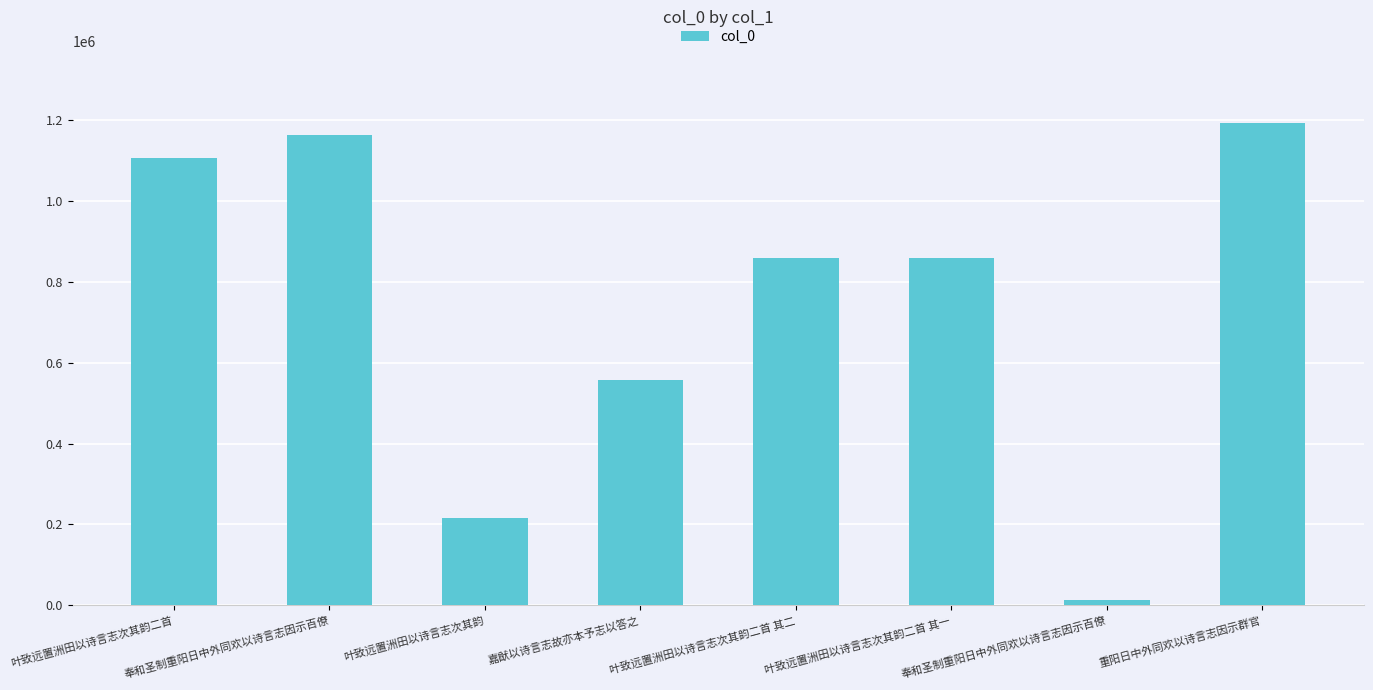

Which has a higher value, 奉和圣制重阳日中外同欢以诗言志因示百僚 or 嘉猷以诗言志故亦本予志以答之?

奉和圣制重阳日中外同欢以诗言志因示百僚